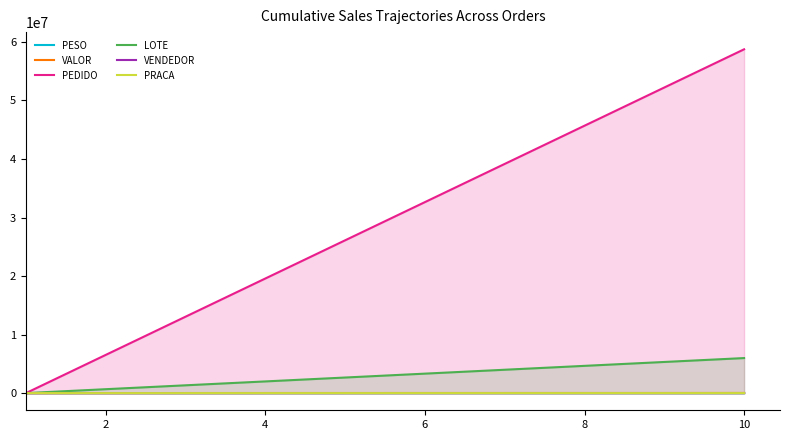

What are all the series names shown in the legend?

PESO, VALOR, PEDIDO, LOTE, VENDEDOR, PRACA